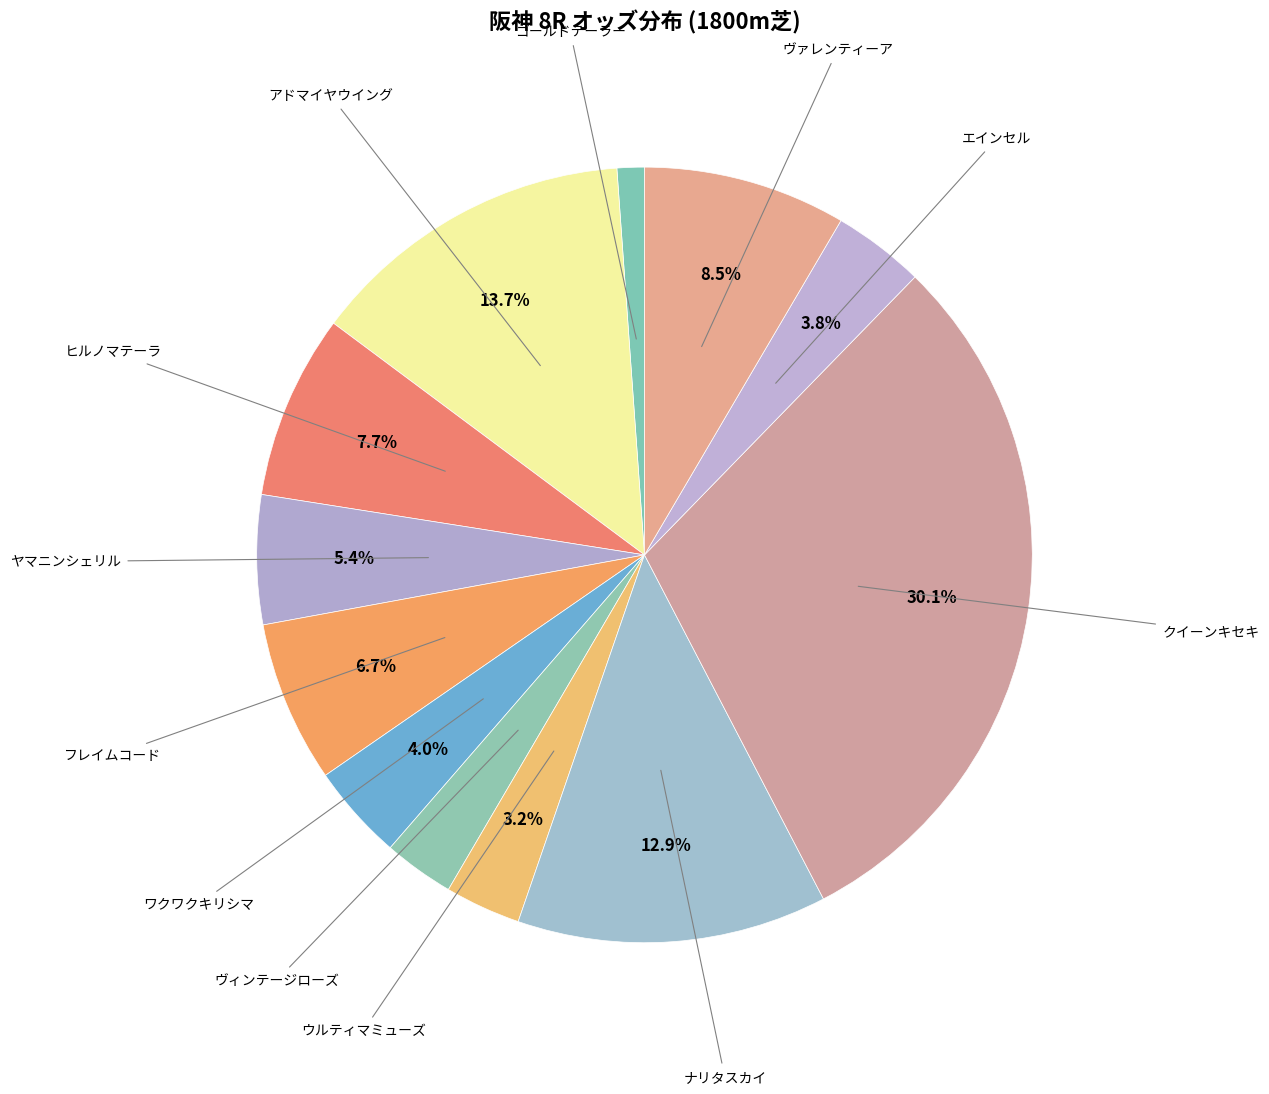

Count the number of slices in the pie.

12